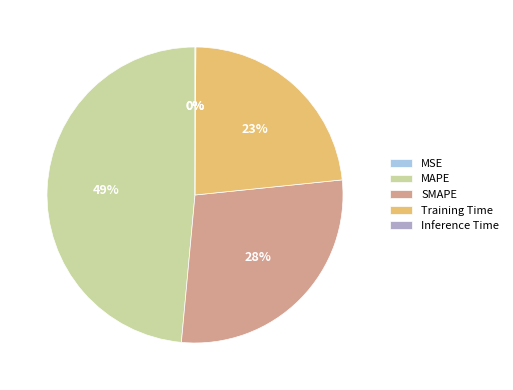

Is SMAPE the majority of the pie?

No